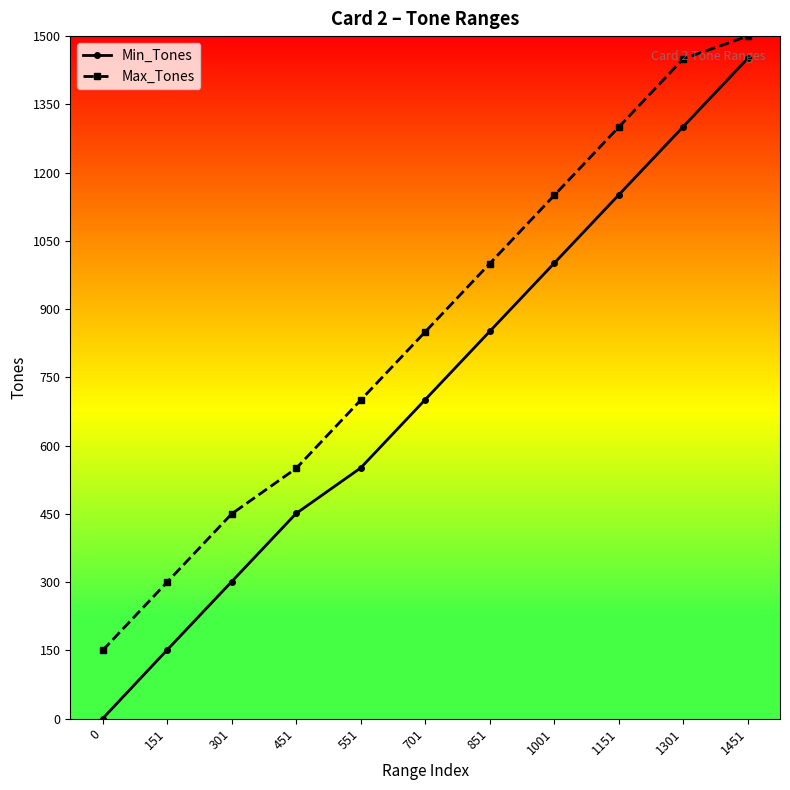

At 0, list the series in order from smallest to largest.

Min_Tones, Max_Tones